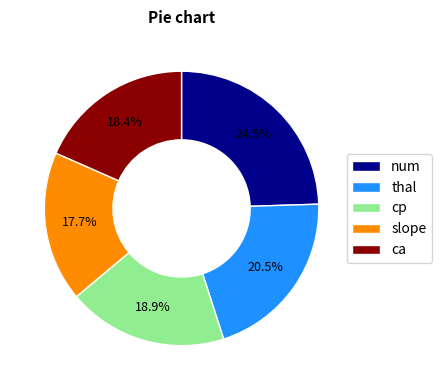

Does ca represent more than half of the total?

No